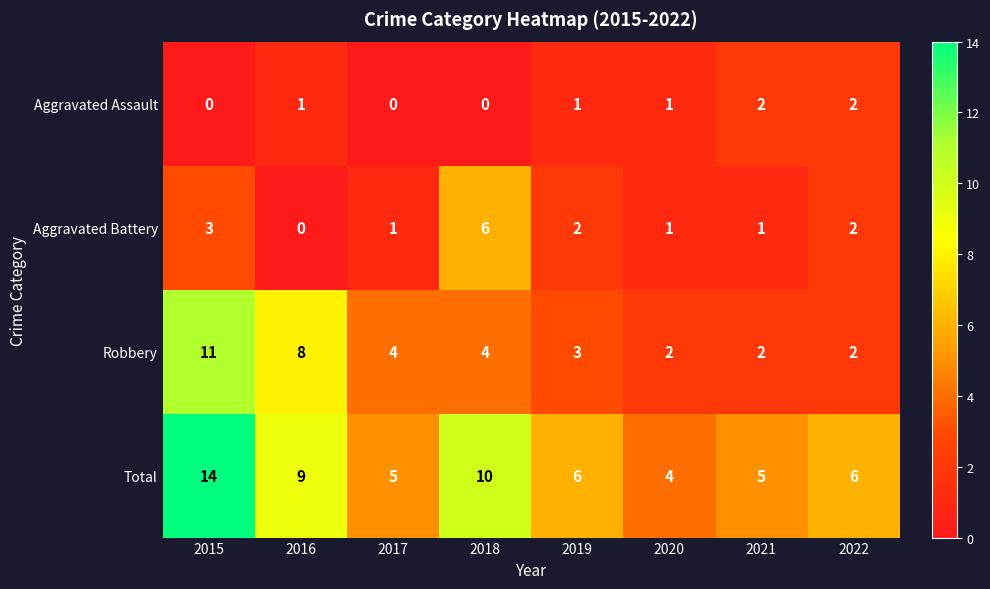

At which label does Robbery first exceed 4?

2015